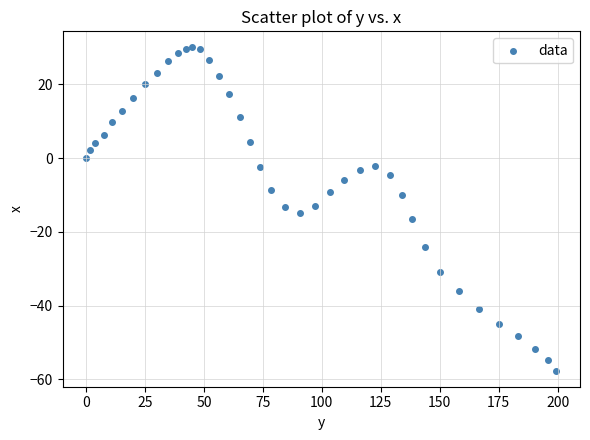

What is the range of Y values (max minus min)?

87.6